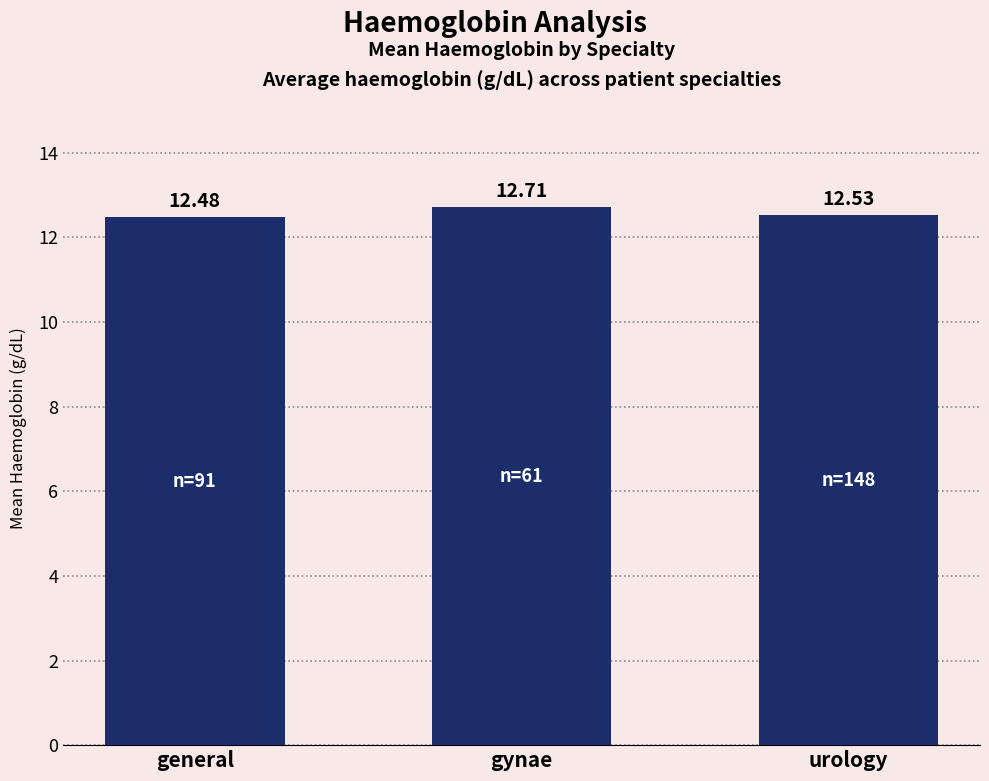

How many categories are shown in the chart?

3